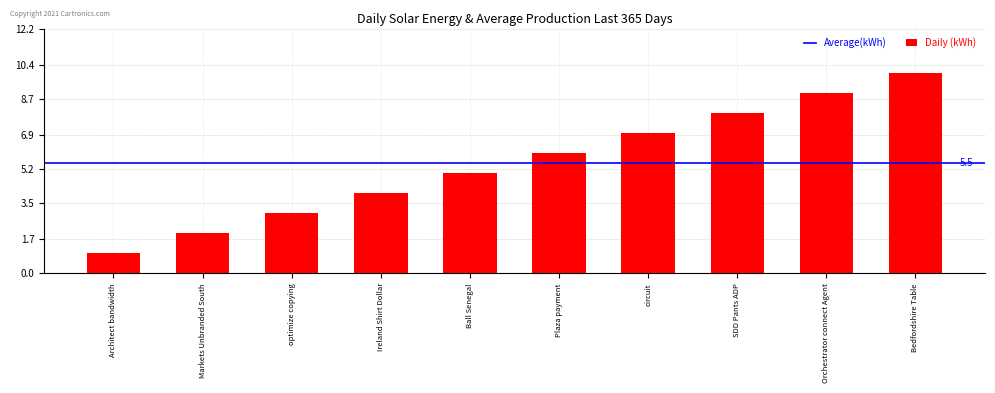

Which label corresponds to the largest value in the chart?

Bedfordshire Table